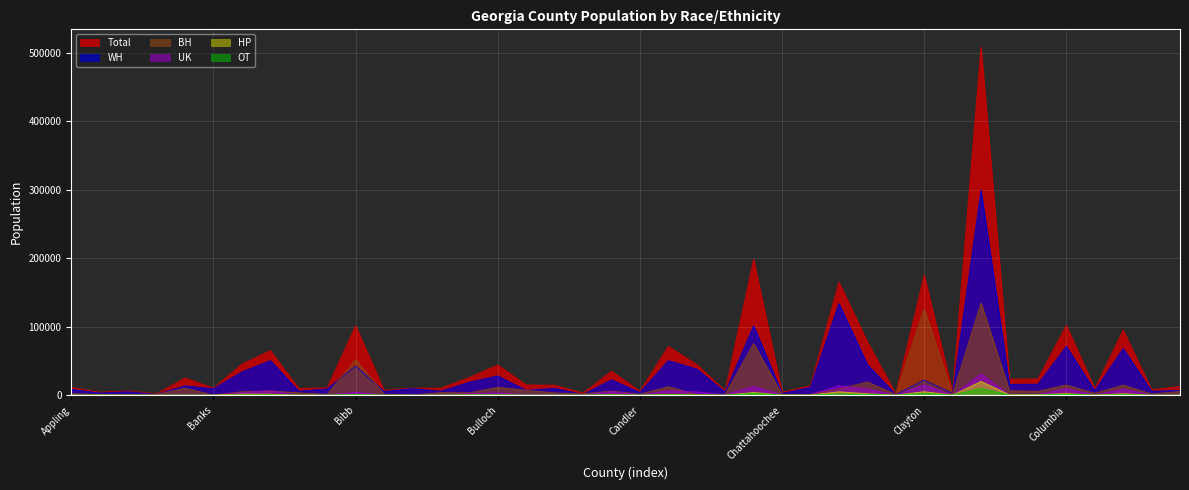

What is the label of the 14th point from the left?

Brooks